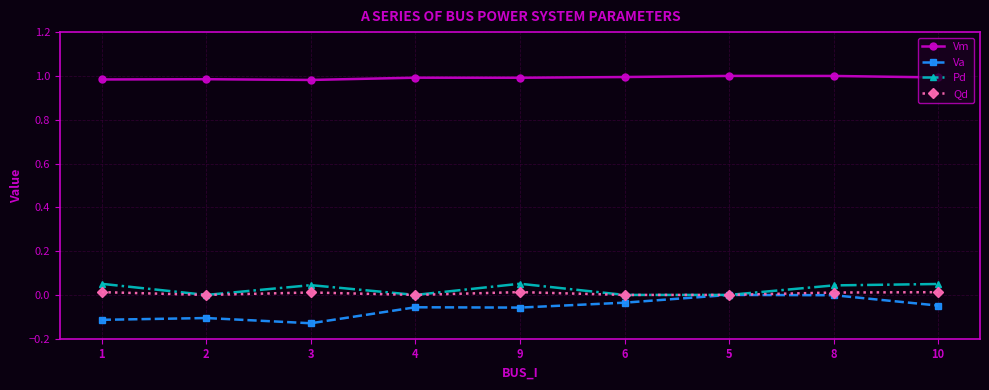

True or false: Va and Vm cross at least once.

False